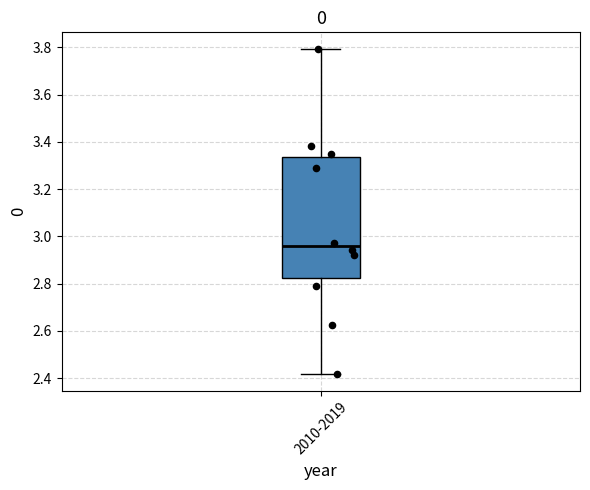

Transcribe this box plot: give where the median line is, the range the box spans, and where the two whiskers end, as read against the y-axis. The values are not printed on the chart, so give them approximately, as read against the axis.

median 2.96, box 2.82 to 3.34, whiskers 2.42 to 3.80